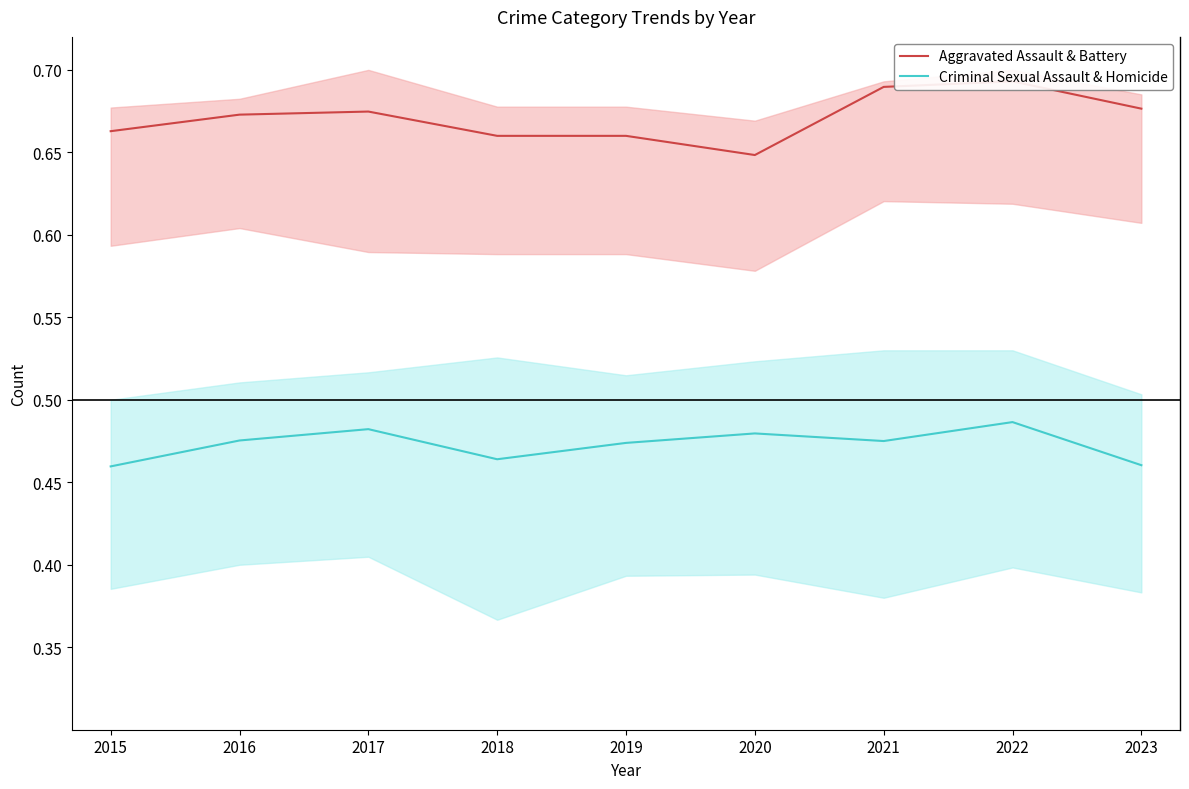

True or false: Aggravated Assault & Battery and Criminal Sexual Assault & Homicide cross at least once.

False